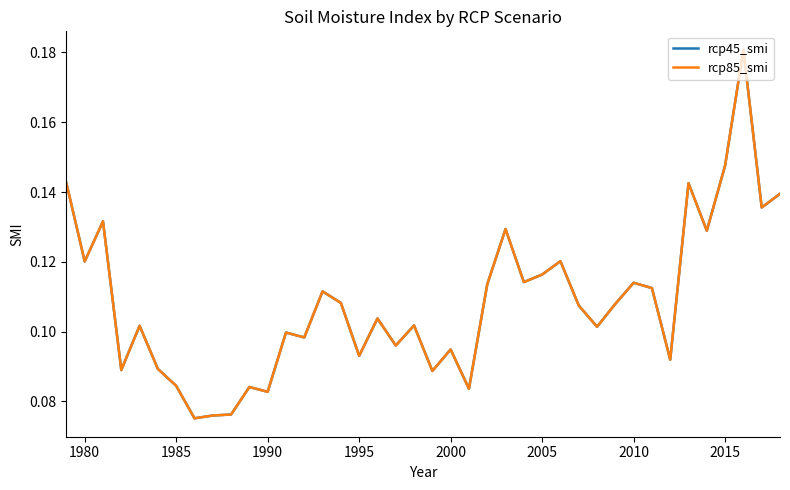

In rcp85_smi, how many points are higher than both neighbors (excluding endpoints)?

13